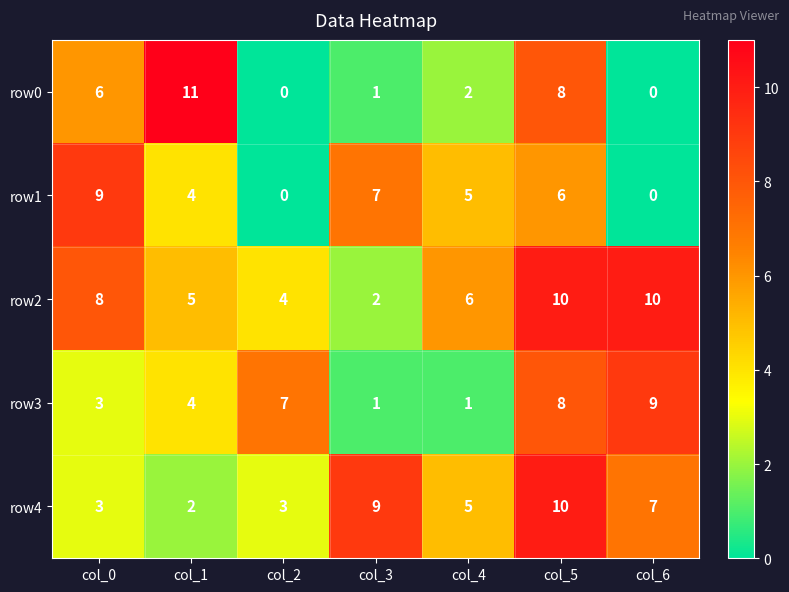

What is the spread (max minus min) of values at col_0?

6